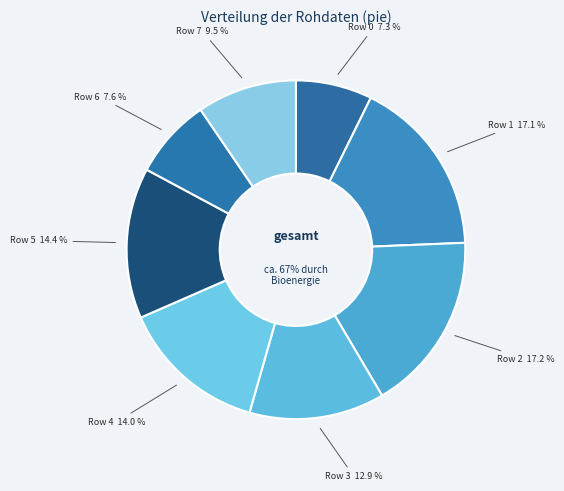

Is there a majority slice in this chart?

No